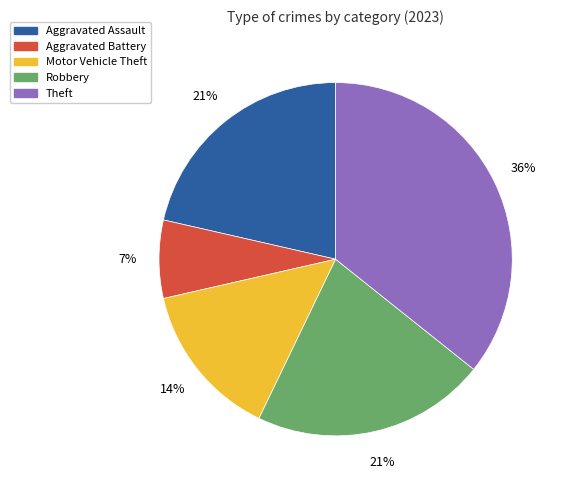

Is Robbery the majority of the pie?

No